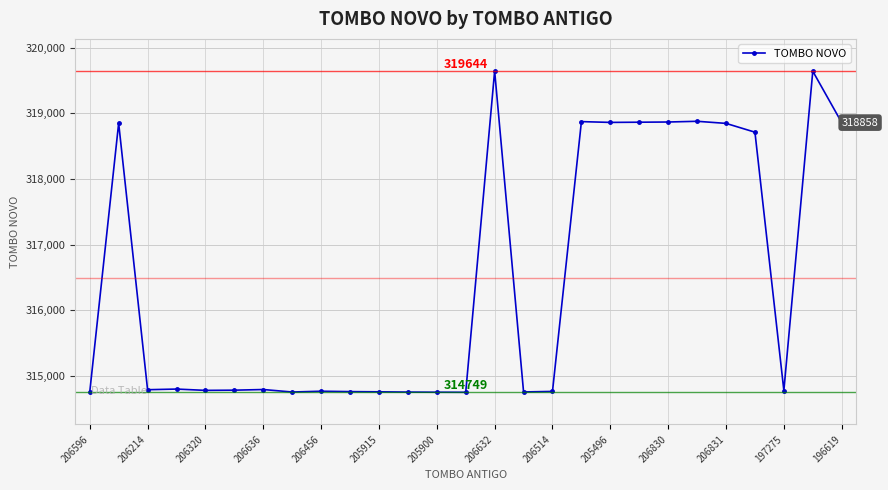

What is the difference between the maximum and minimum values?

4895